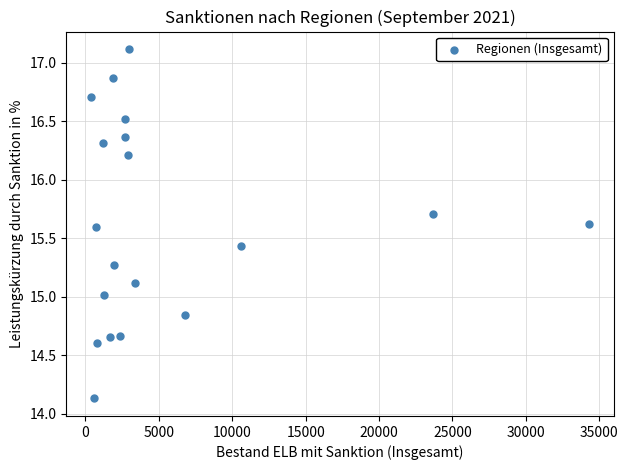

What is the range of Y values (max minus min)?

3.0